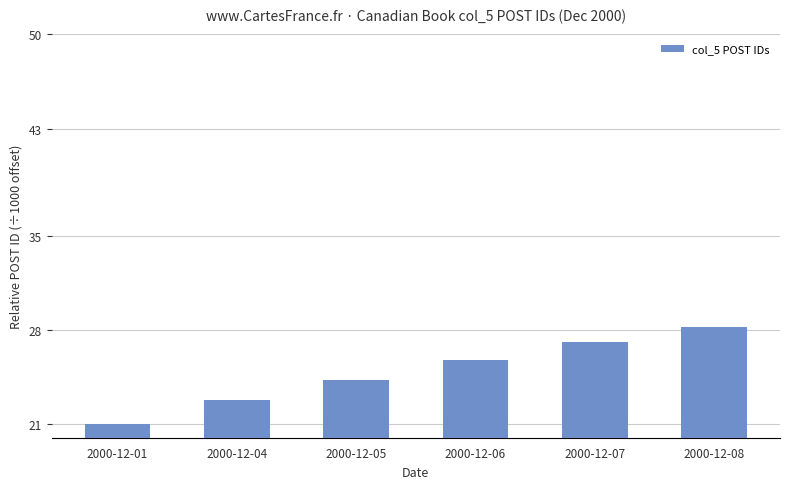

Rank the categories by value from lowest to highest.

2000-12-01, 2000-12-04, 2000-12-05, 2000-12-06, 2000-12-07, 2000-12-08